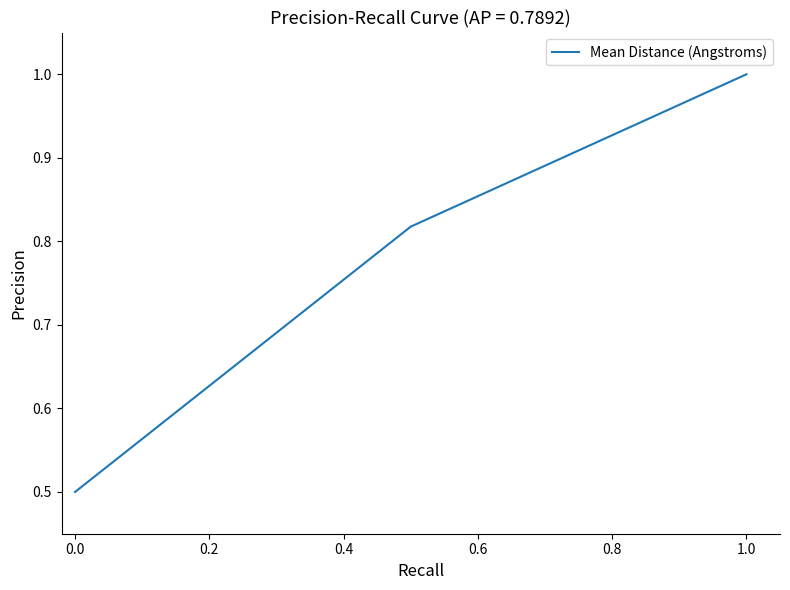

What is the greatest value displayed?

1.0